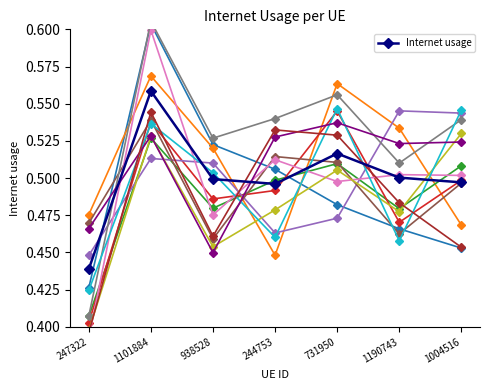

Is it true that the value at 731950 is 0.5?

True